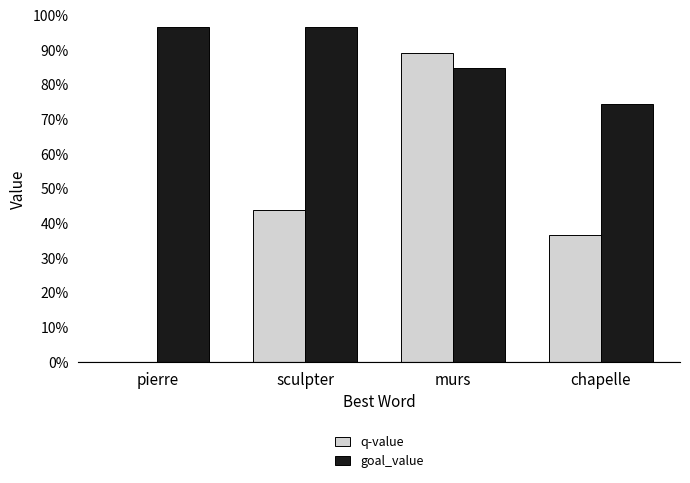

What are all the series names shown in the legend?

q-value, goal_value